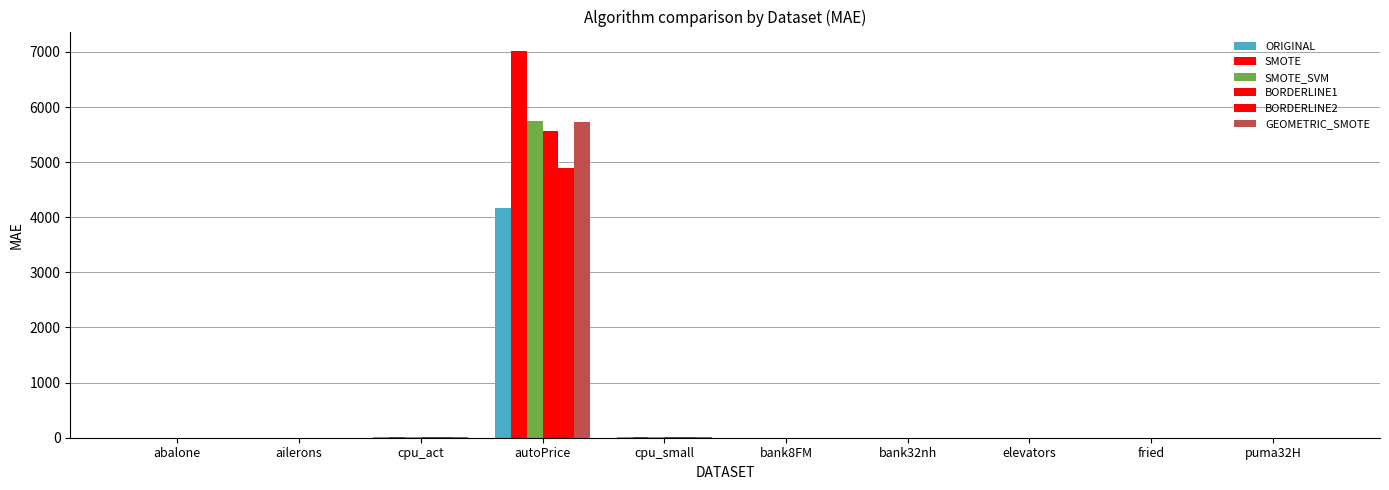

Where does the BORDERLINE1 series first go above 1?

abalone